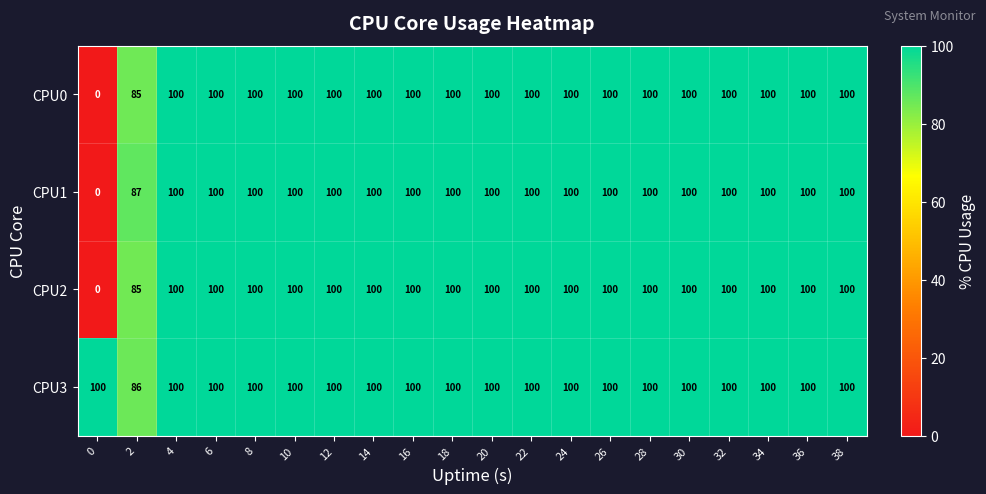

What is the total value across all series at 2?

343